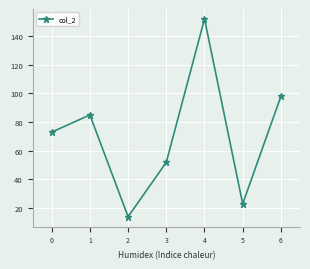

List the labels in order of value, largest first.

4, 6, 1, 0, 3, 5, 2